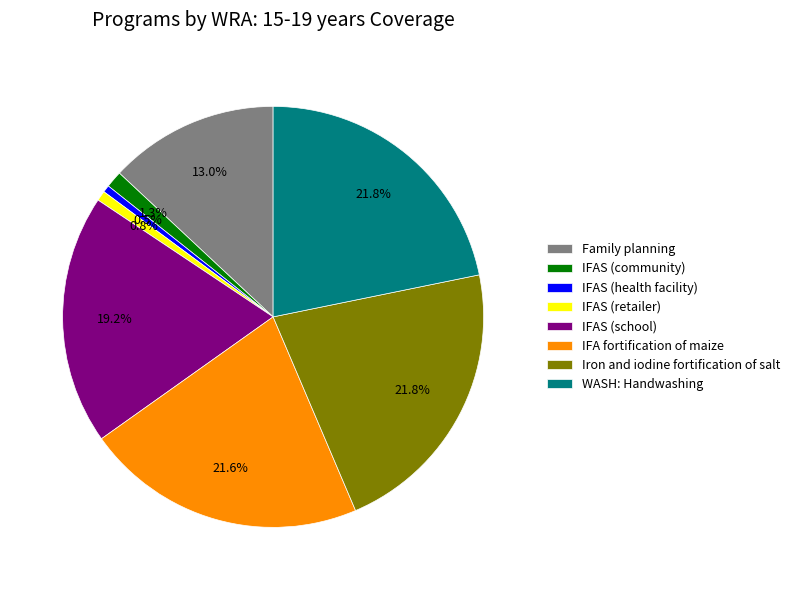

What percentage is NOT represented by IFAS (retailer)?

99.2%